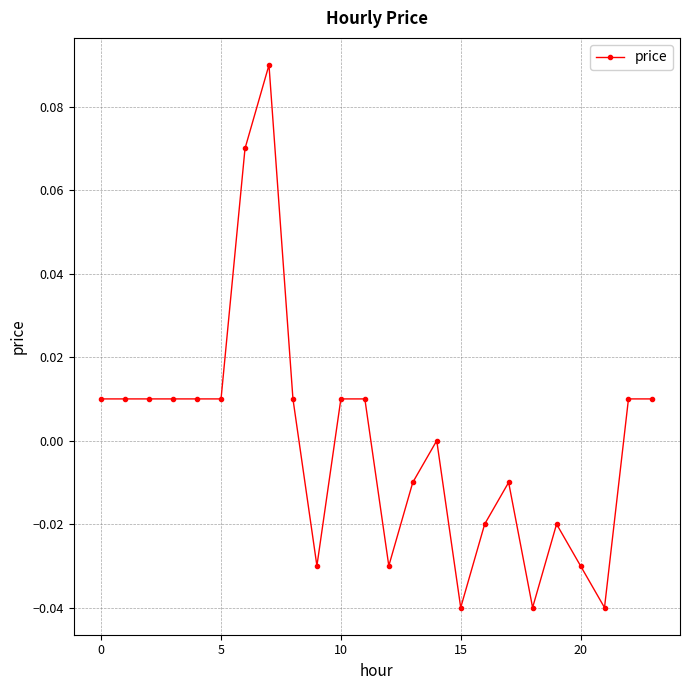

True or false: there are more than 1 points higher than both neighbors.

True